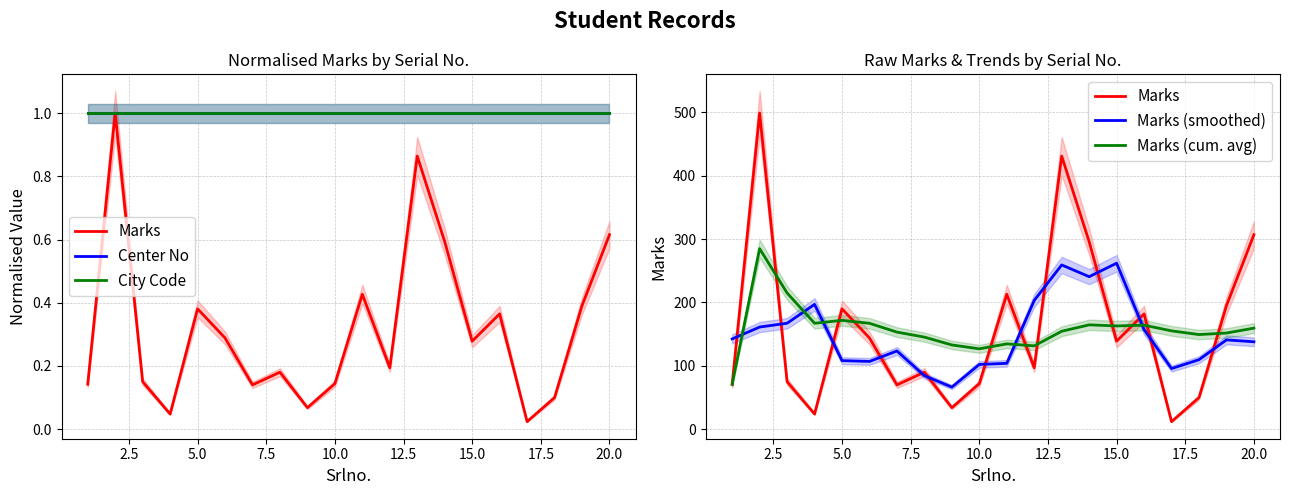

How many distinct data groups are displayed?

5